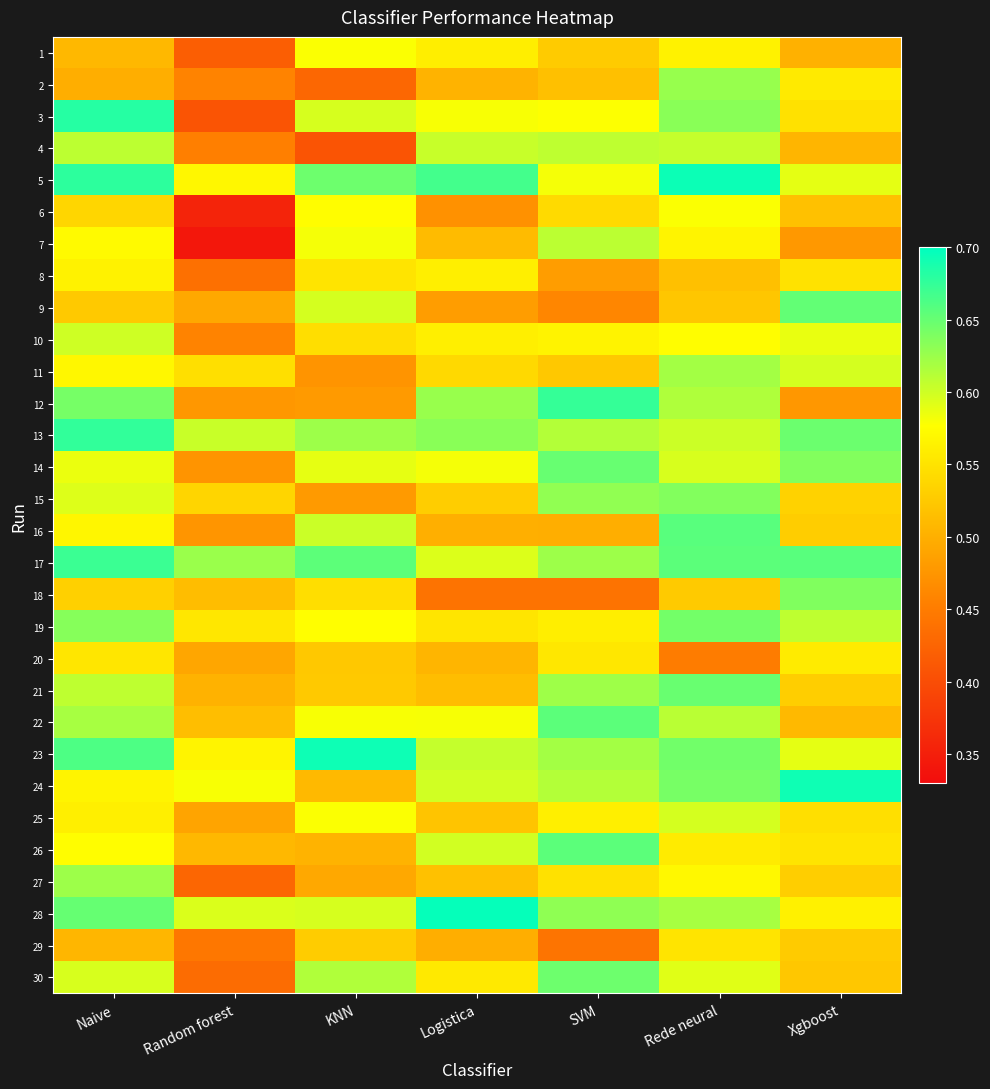

Which has a higher value, SVM or Logistica?

Logistica